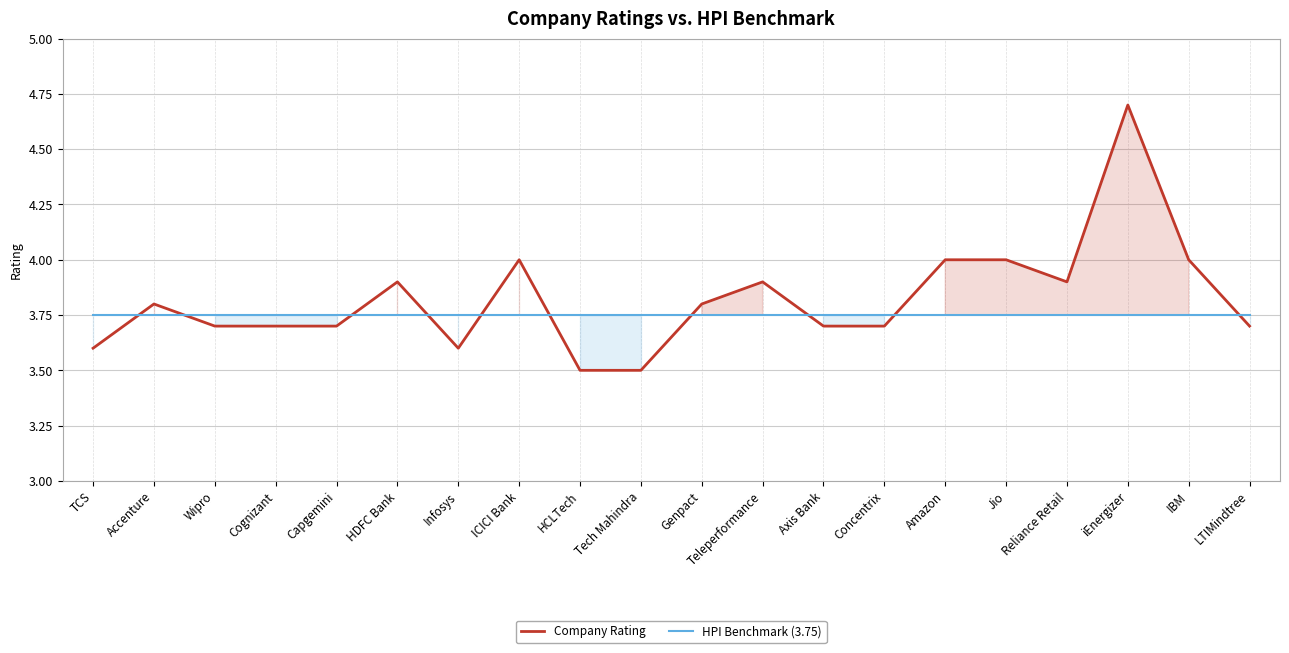

How many times do Company Rating and HPI Benchmark (3.75) cross each other?

10